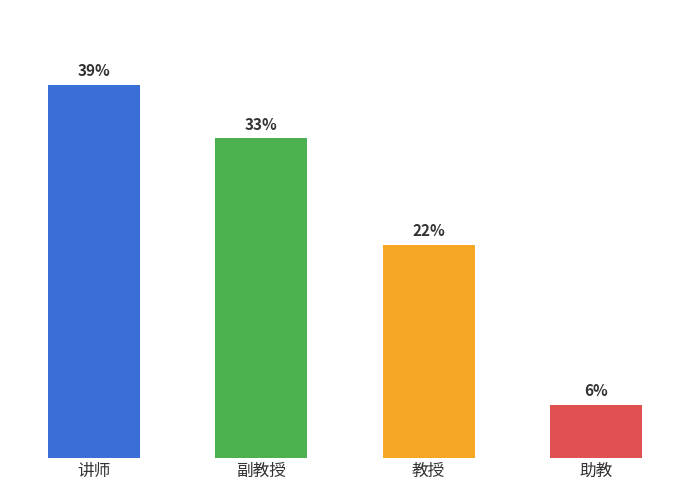

Where does the data first go above 6?

讲师